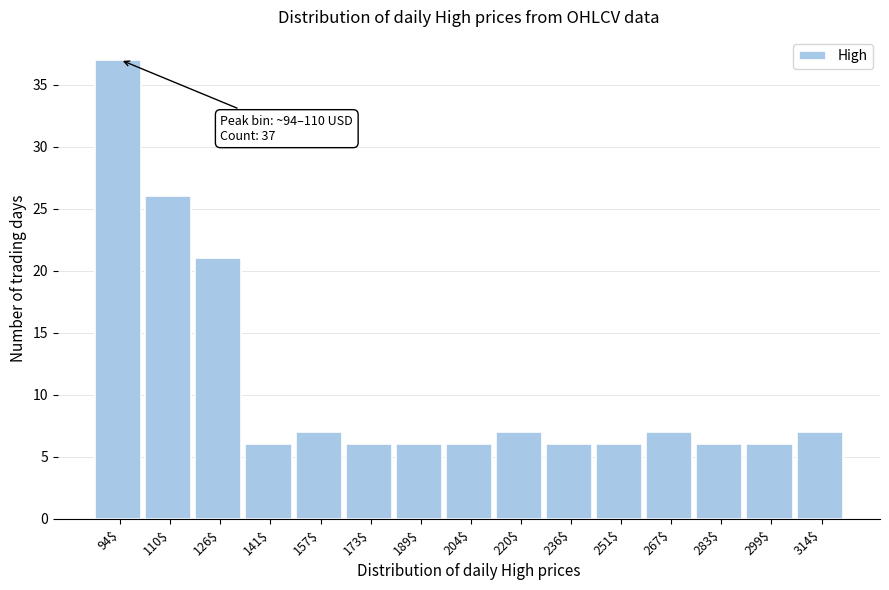

Reading left to right, extract all data points from this chart.

37	26	21	6	7	6	6	6	7	6	6	7	6	6	7